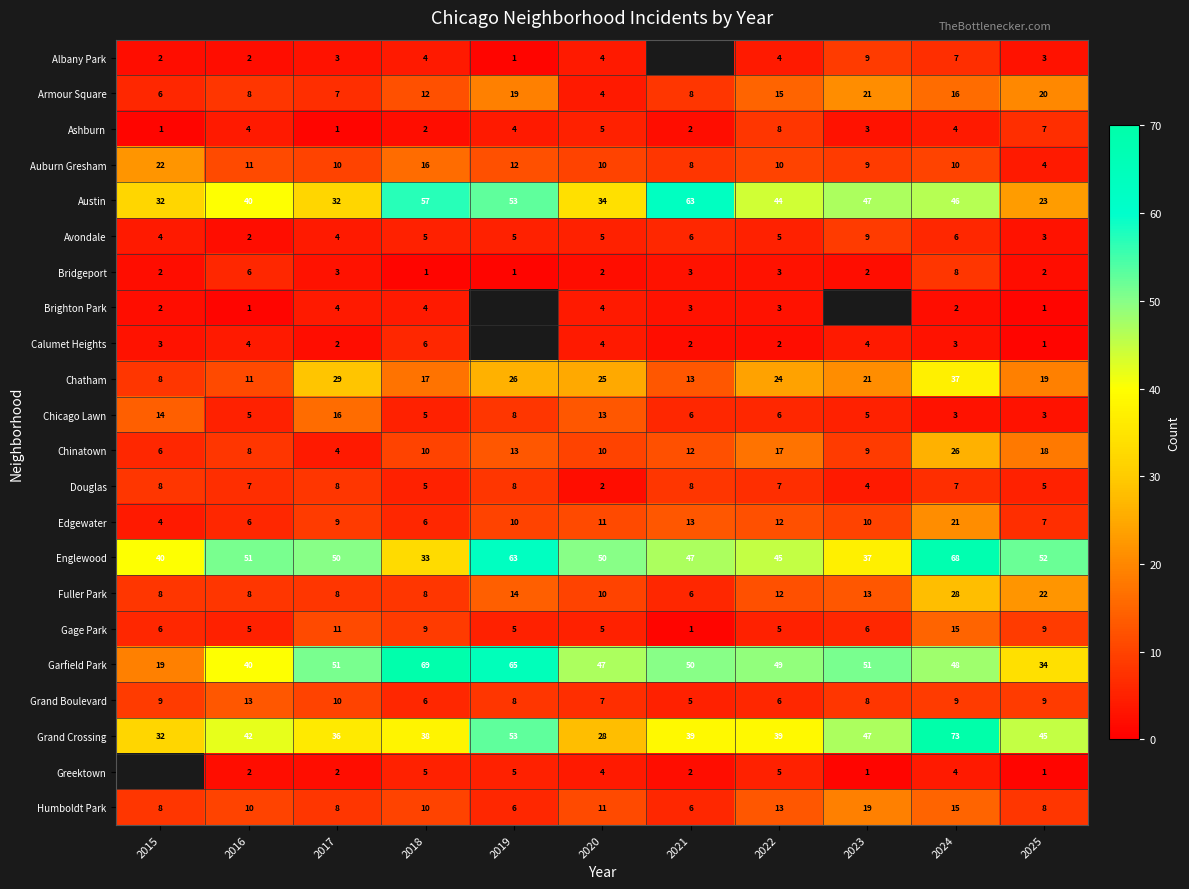

True or false: Chicago Lawn has a value of 1.4 at 2018.

False